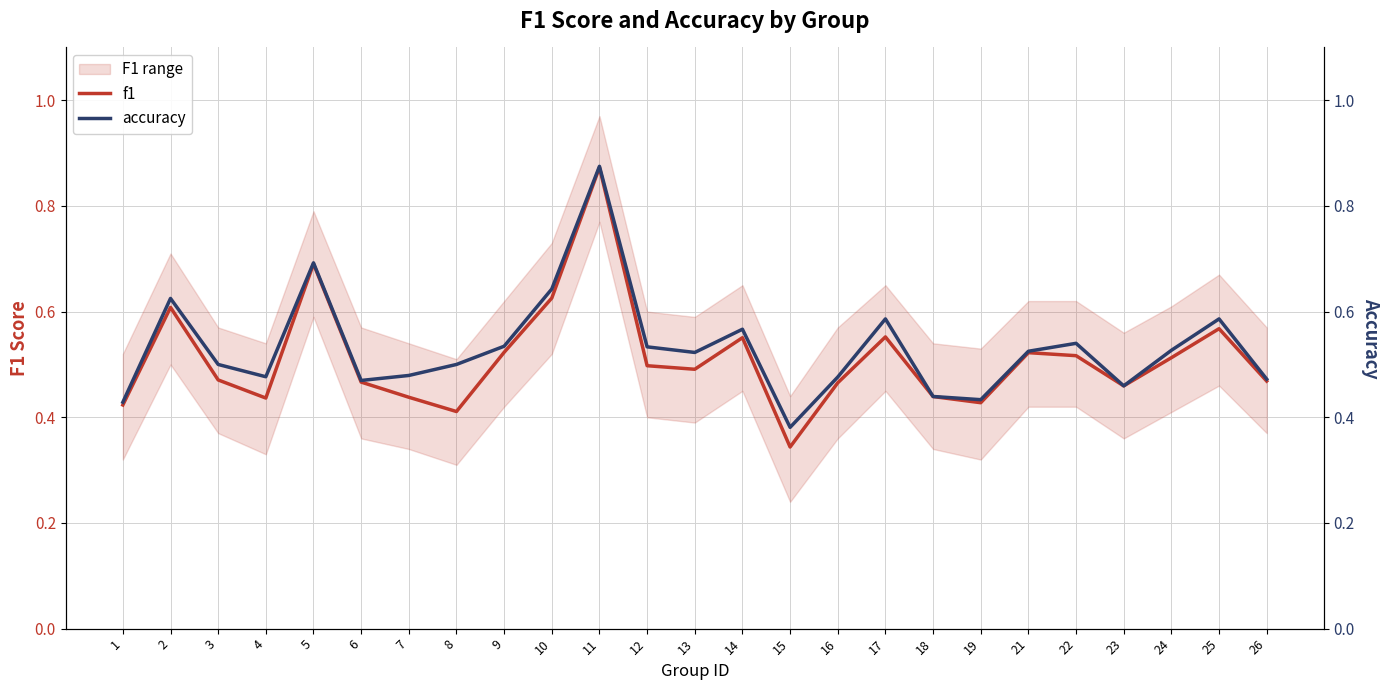

What is the maximum value shown in the chart?

0.9